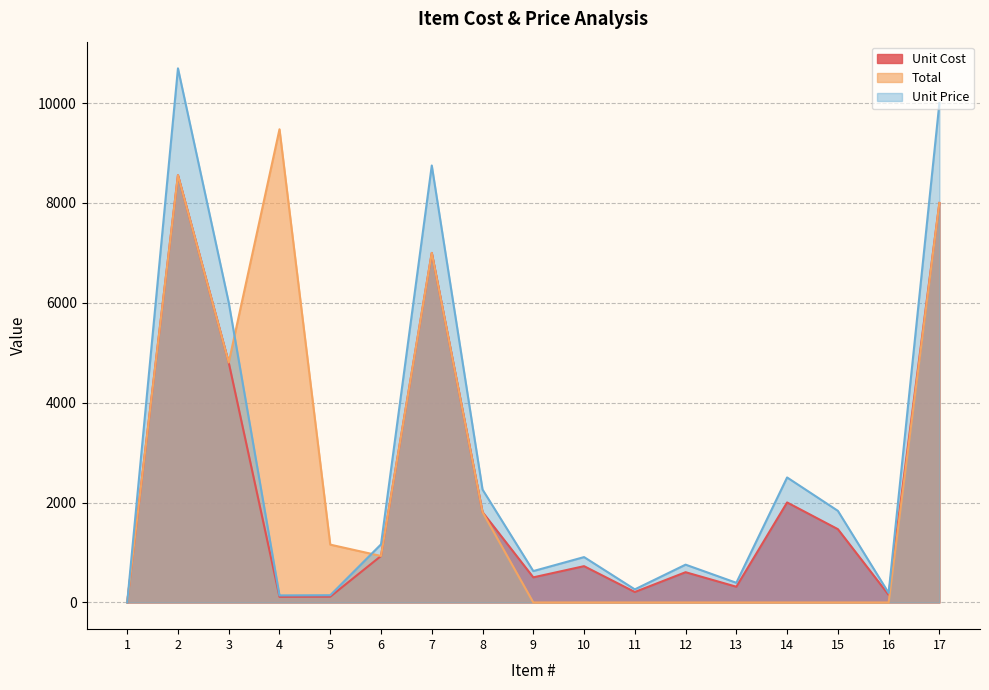

Reading left to right, transcribe all the data shown in this chart.

Unit Cost: 1=0.0	2=8556.1	3=4805.3	4=112.8	5=115.8	6=931.0	7=7000.0	8=1808.8	9=502.8	10=726.9	11=209.6	12=605.8	13=315.0	14=2002.7	15=1467.9	16=152.4	17=8000.0
Total: 1=0.0	2=8556.1	3=4805.3	4=9475.2	5=1158.1	6=931.0	7=7000.0	8=1808.8	9=0.0	10=0.0	11=0.0	12=0.0	13=0.0	14=0.0	15=0.0	16=0.0	17=8000.0
Unit Price: 1=0.0	2=10695.1	3=6006.6	4=141.0	5=144.8	6=1163.7	7=8750.0	8=2261.0	9=628.5	10=908.7	11=262.0	12=757.2	13=393.8	14=2503.3	15=1834.9	16=190.5	17=10000.0